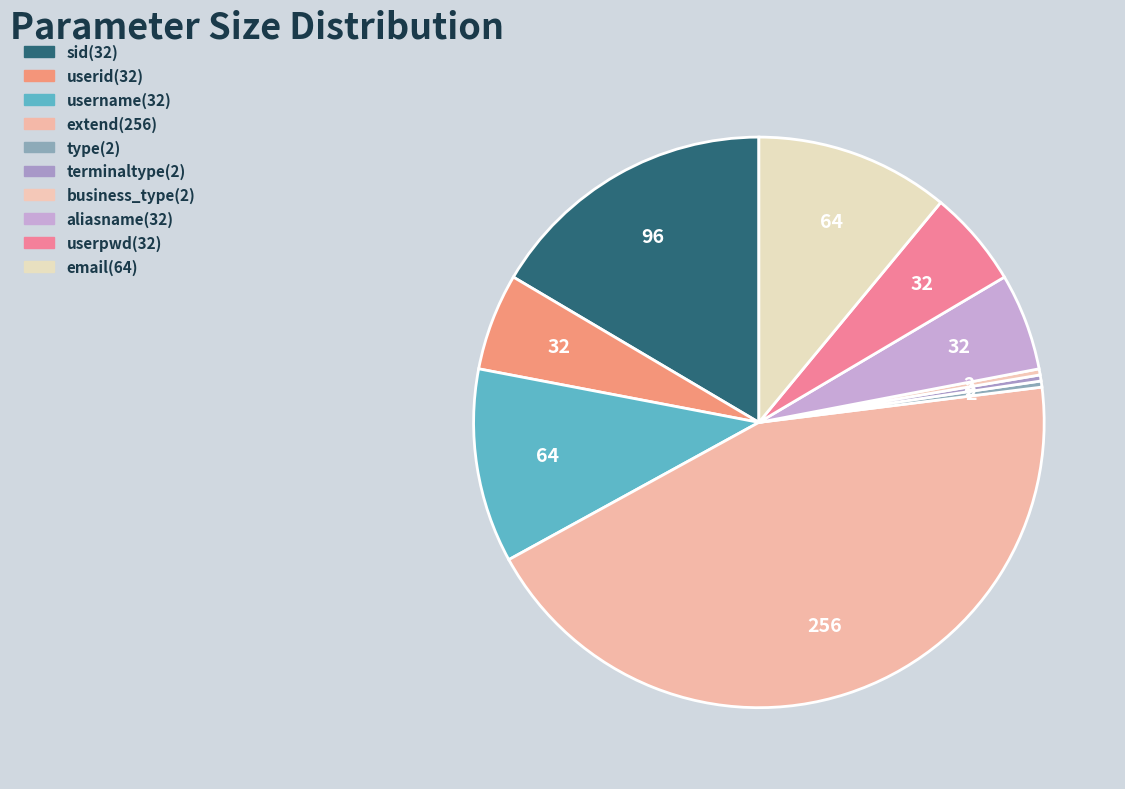

How many slices are in this pie chart?

10